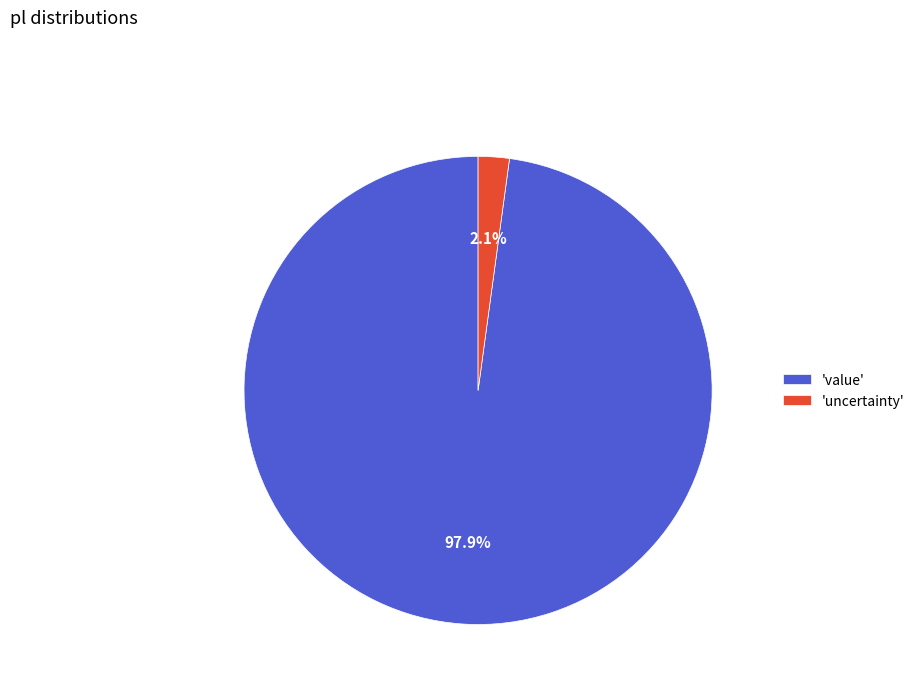

Which slice represents more than half of the pie?

'value'